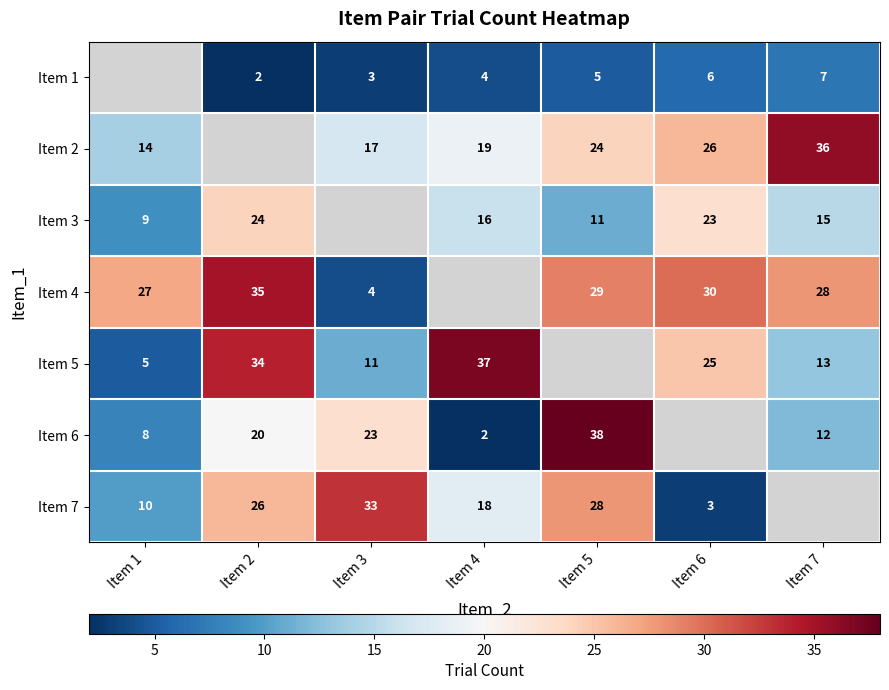

The Item 5 series shows 37 at Item 4. True or false?

True